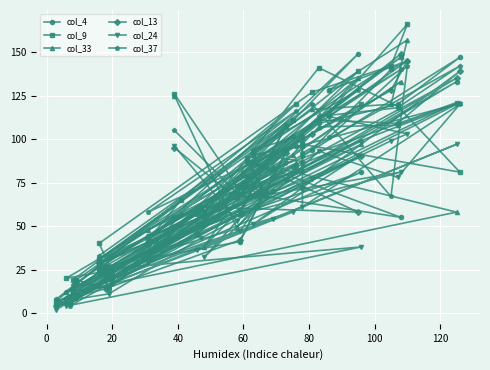

Reading left to right, transcribe all the data shown in this chart.

col_4: 55	67	67	88	55	69	55	109	120	147	90	87	92	149	56	14	19	12	51	32	93	41	27	8	81	29	102	59	5	5	96	44	70	133	21	25	94	140	145	128
col_9: 126	73	68	89	147	80	58	141	119	81	97	96	91	139	51	24	10	19	65	42	107	59	24	20	120	31	111	57	9	7	120	42	83	121	24	40	127	142	166	115
col_33: 125	49	69	73	133	71	38	107	108	121	86	82	74	135	61	21	9	14	51	34	77	57	15	12	97	28	91	51	6	6	86	48	84	58	17	31	117	120	157	128
col_13: 95	66	69	78	149	75	52	111	109	139	72	100	86	58	61	32	19	14	51	31	92	42	14	8	90	29	84	46	6	4	85	39	78	135	20	26	103	128	145	113
col_24: 96	53	66	66	81	57	32	93	78	120	61	72	51	90	43	11	8	10	40	35	86	47	18	4	38	25	58	36	8	2	83	29	54	97	17	23	77	99	103	113
col_37: 105	69	84	86	140	81	53	113	118	142	92	102	94	128	60	15	17	16	57	35	108	57	21	12	99	31	102	45	4	8	116	58	92	120	20	33	120	67	142	101